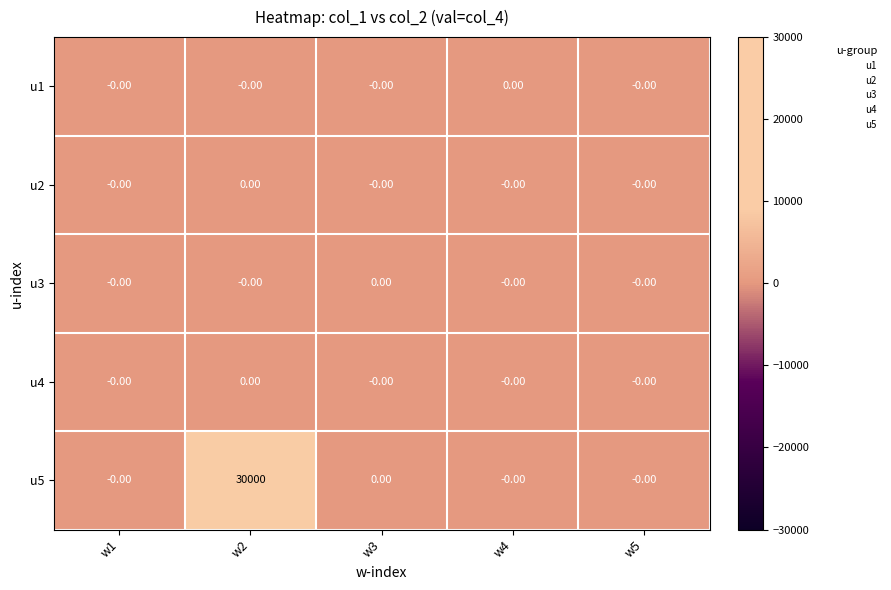

Which series has the largest total across all categories?

u5